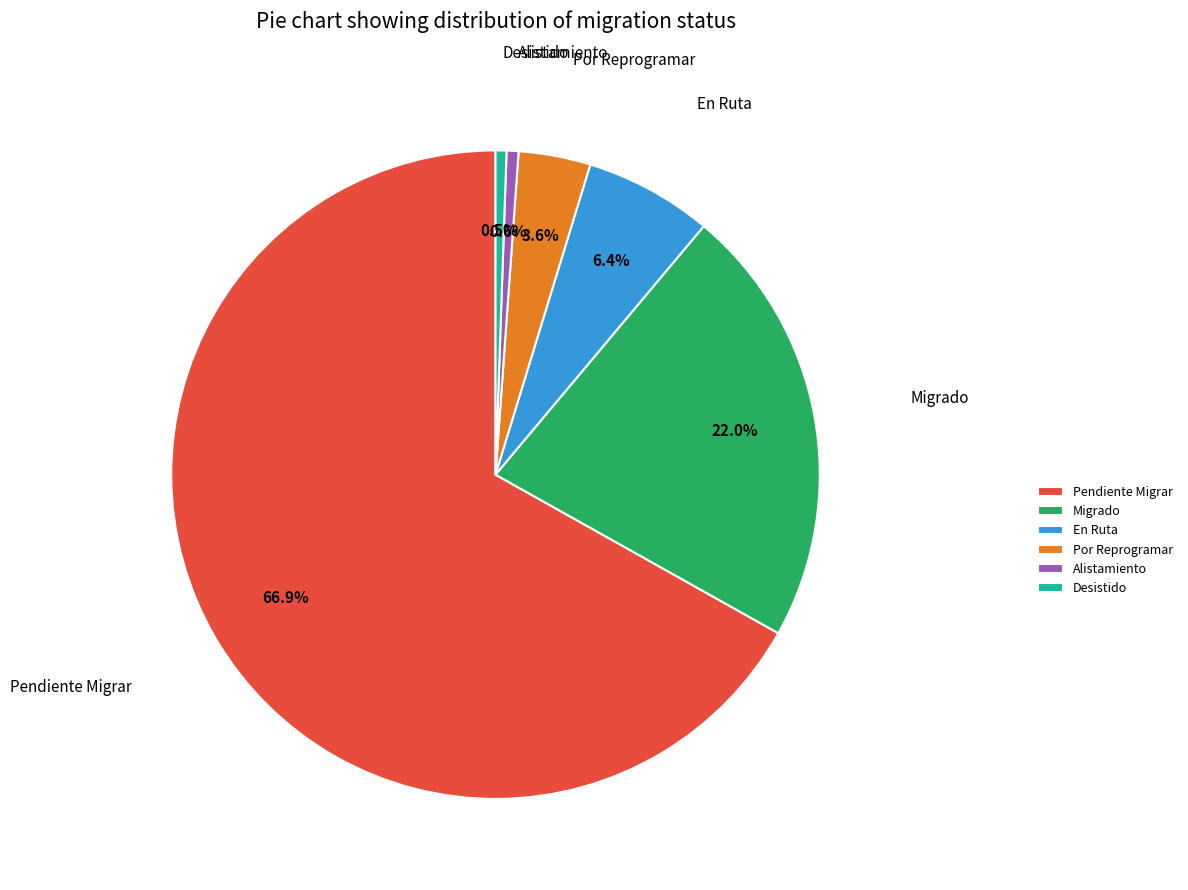

Is there any slice that represents more than half of the pie?

Yes